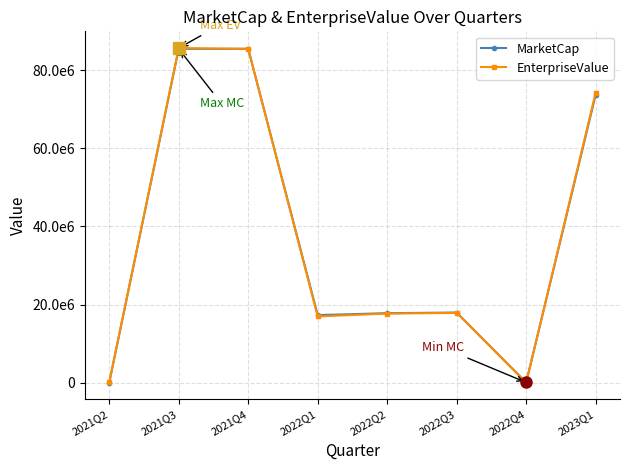

Where do EnterpriseValue and MarketCap first cross each other?

2022Q4 and 2023Q1